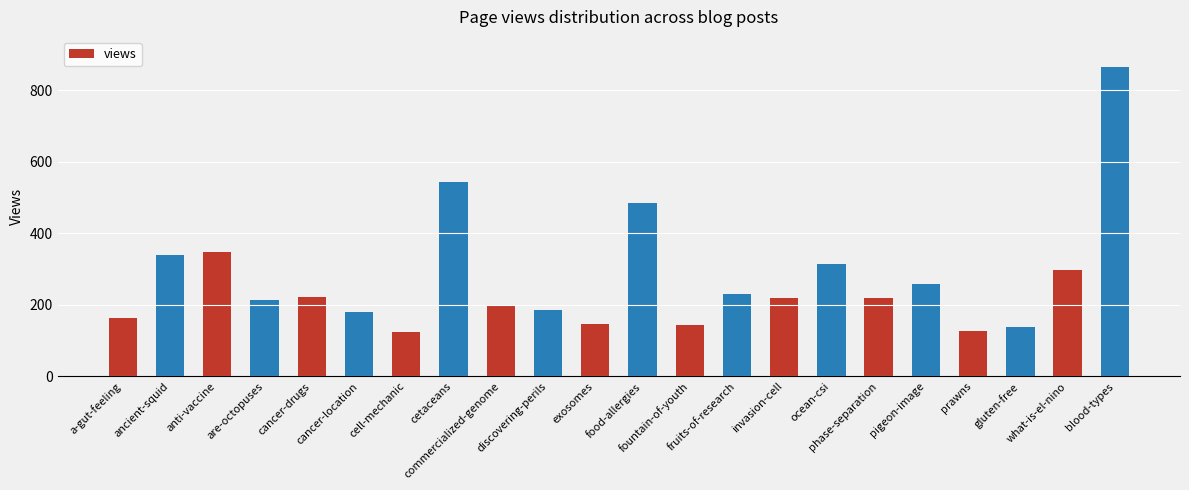

What is the maximum value shown in the chart?

866